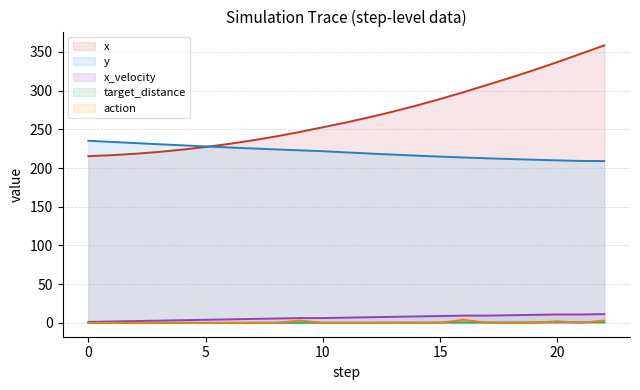

What is the spread (max minus min) of values at 19?

326.5